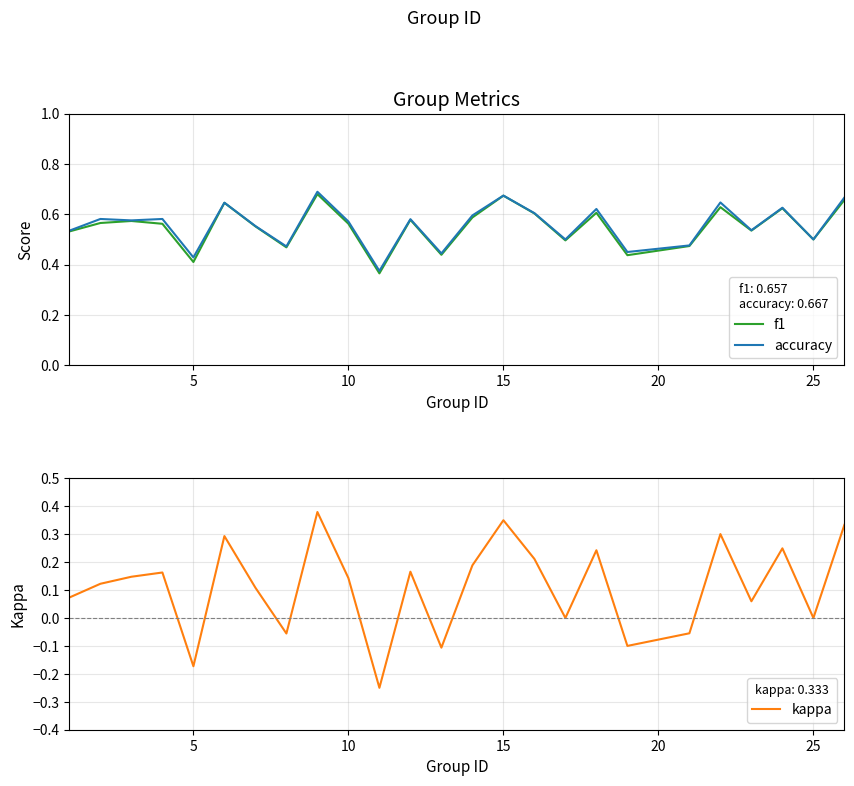

How many values in the kappa series exceed 0?

17